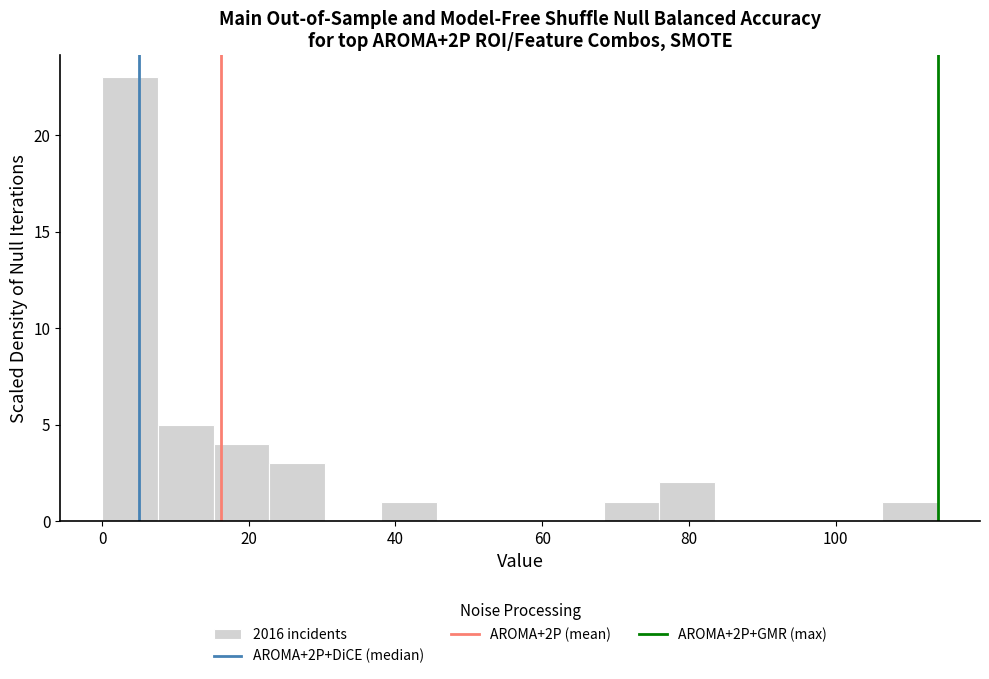

Around what value on the x-axis is the tallest bar? Give the approximate position of its centre, as read against the axis.

4